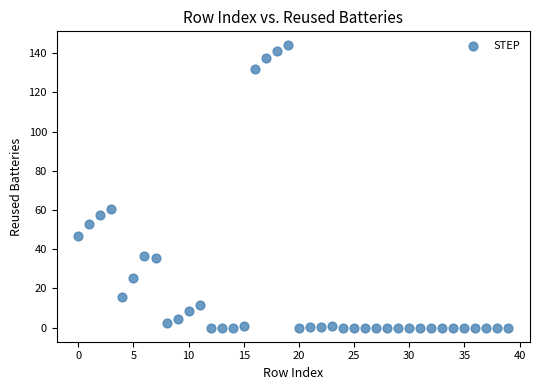

What Y value in the scatter plot is closest to 71?

60.5